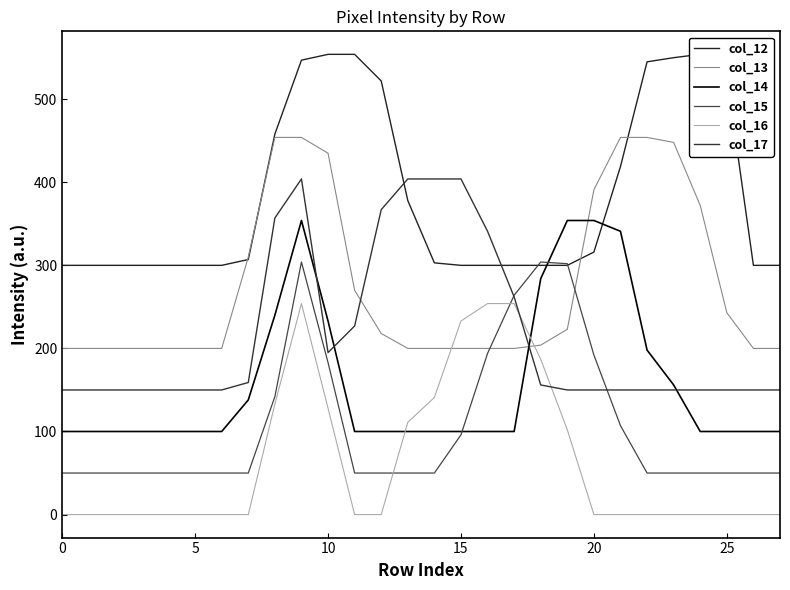

What are all the series names shown in the legend?

col_12, col_13, col_14, col_15, col_16, col_17